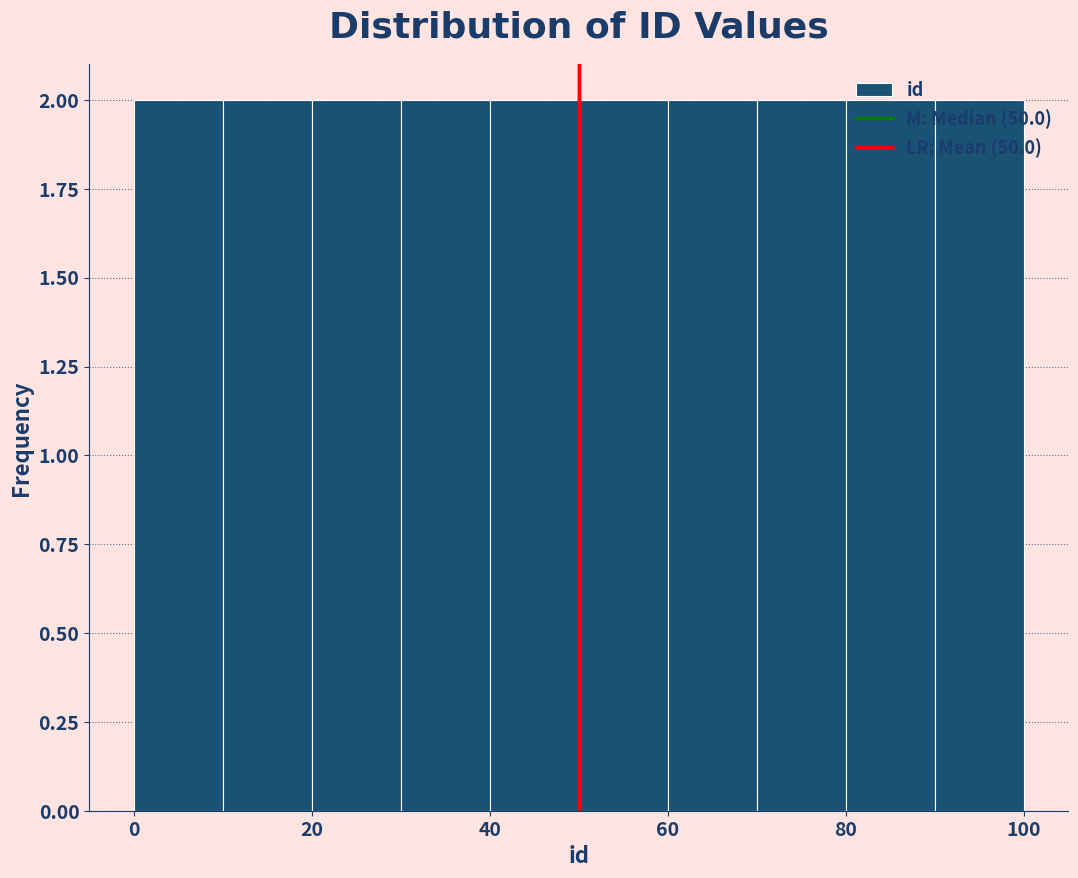

What is the height of the bar covering 50 to 60 on the x-axis? The values are not printed on the chart, so give them approximately, as read against the axis.

2